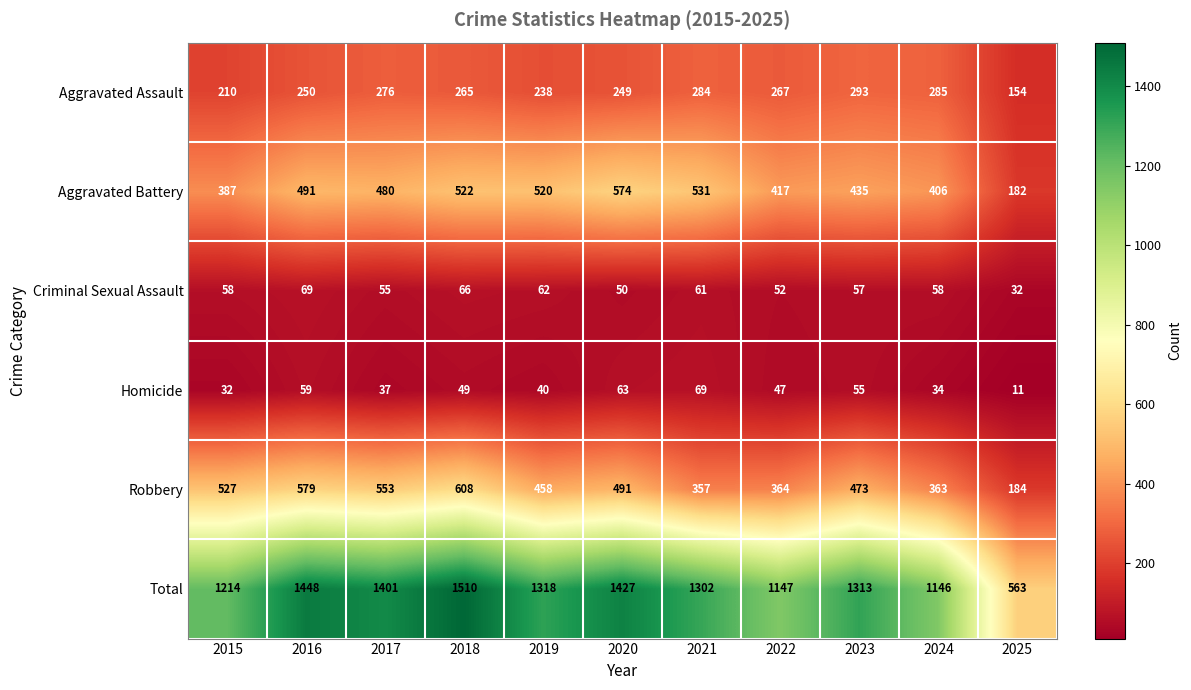

True or false: Total has a value of 1427 at 2020.

True